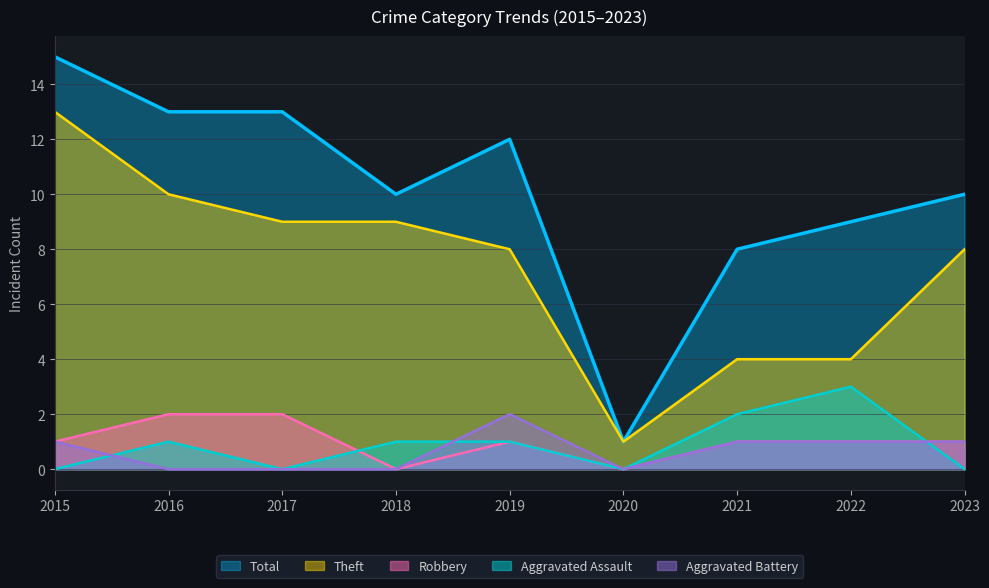

Reading left to right, extract all data points from this chart.

Total: 2015=15	2016=13	2017=13	2018=10	2019=12	2020=1	2021=8	2022=9	2023=10
Theft: 2015=13	2016=10	2017=9	2018=9	2019=8	2020=1	2021=4	2022=4	2023=8
Robbery: 2015=1	2016=2	2017=2	2018=0	2019=1	2020=0	2021=1	2022=1	2023=1
Aggravated Assault: 2015=0	2016=1	2017=0	2018=1	2019=1	2020=0	2021=2	2022=3	2023=0
Aggravated Battery: 2015=1	2016=0	2017=0	2018=0	2019=2	2020=0	2021=1	2022=1	2023=1